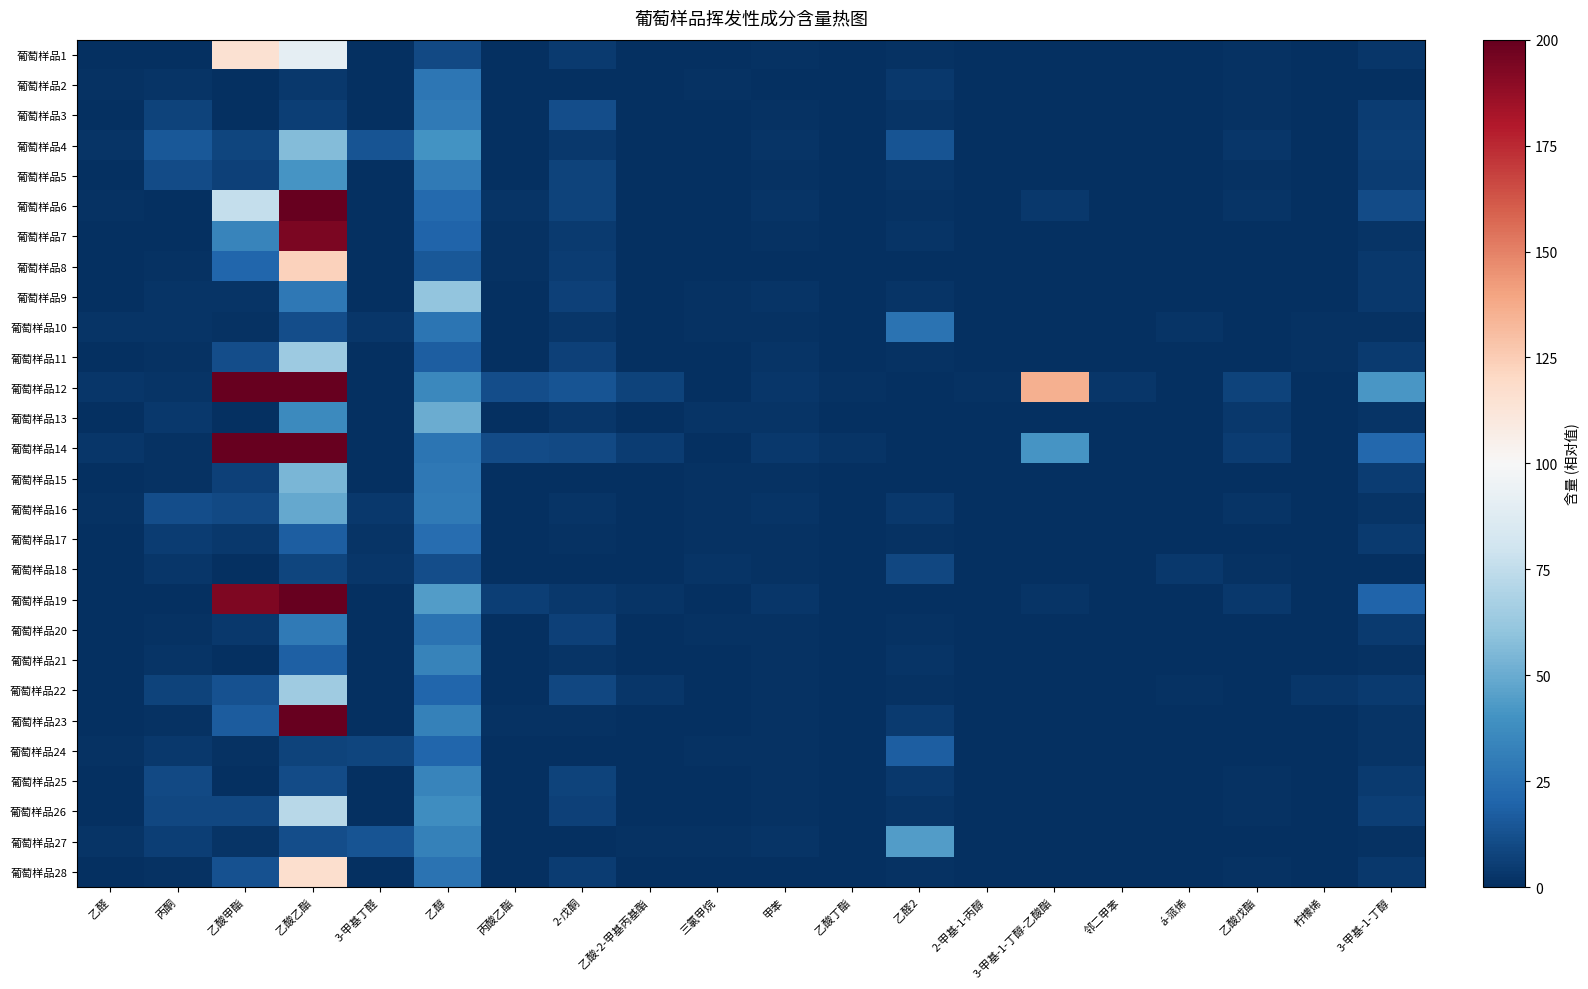

Which label corresponds to the largest value in the chart?

乙酸乙酯